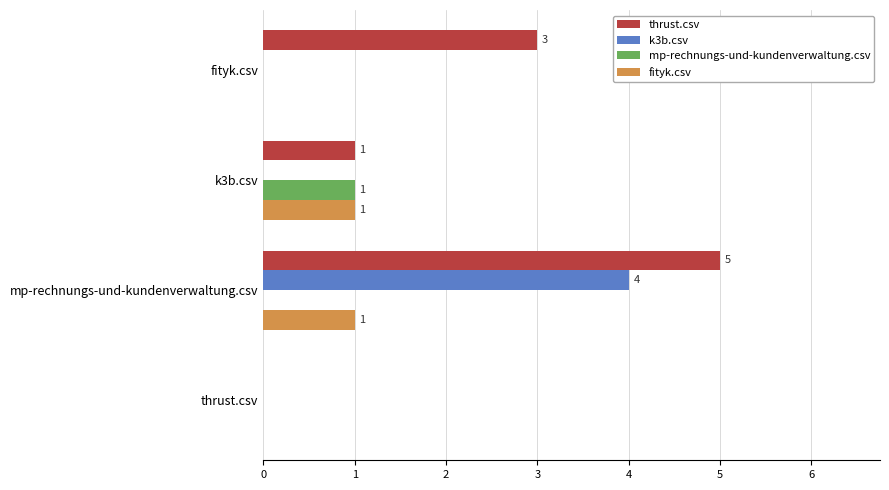

What are all the series names shown in the legend?

thrust.csv, k3b.csv, mp-rechnungs-und-kundenverwaltung.csv, fityk.csv